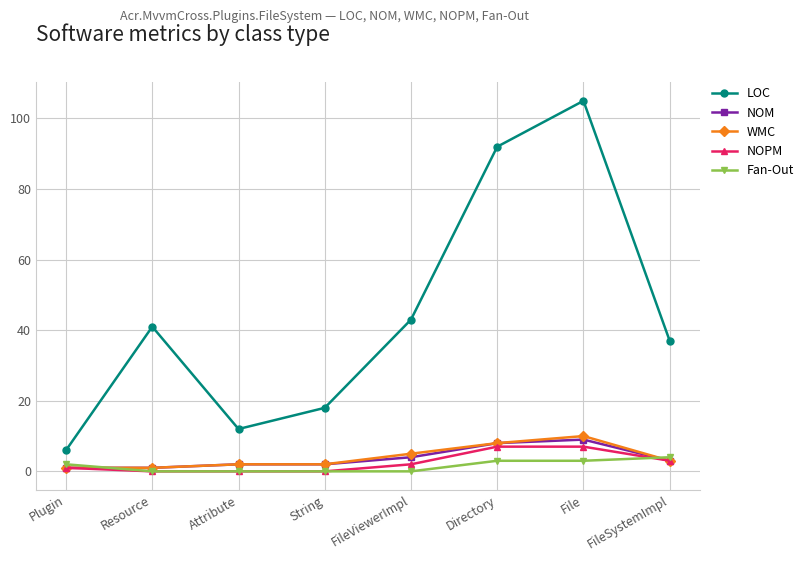

How many lines are shown in the chart?

5